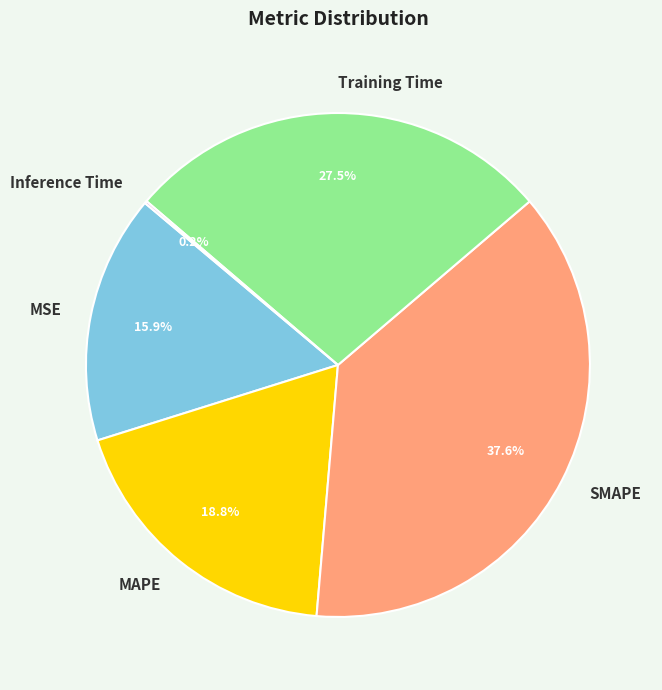

Which slice is the largest?

SMAPE